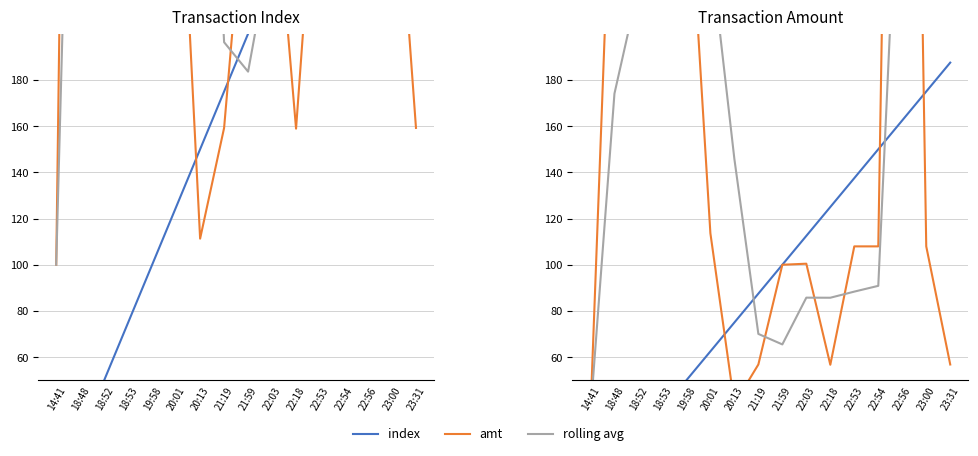

Between 18:48 and 21:19, which series saw the biggest shift?

amt